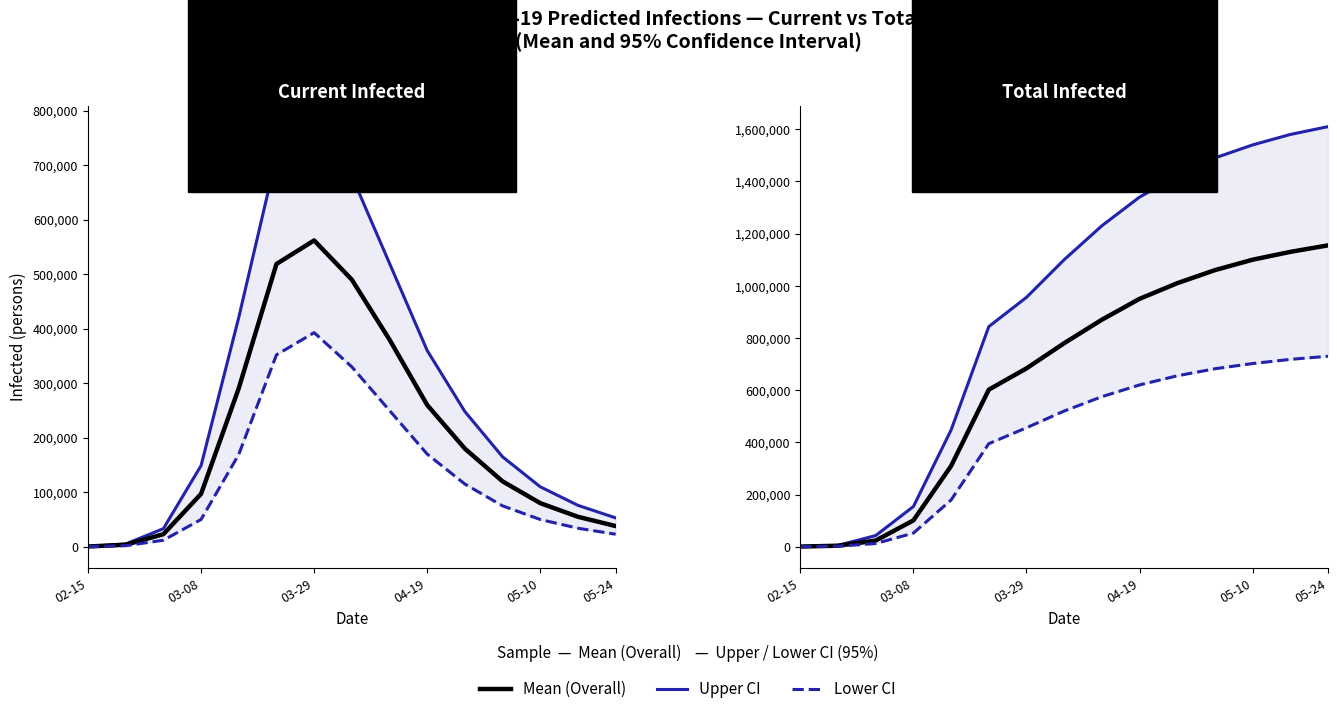

Rank the series by their maximum value, from highest to lowest.

Upper (95% CI), Mean, Lower (95% CI)